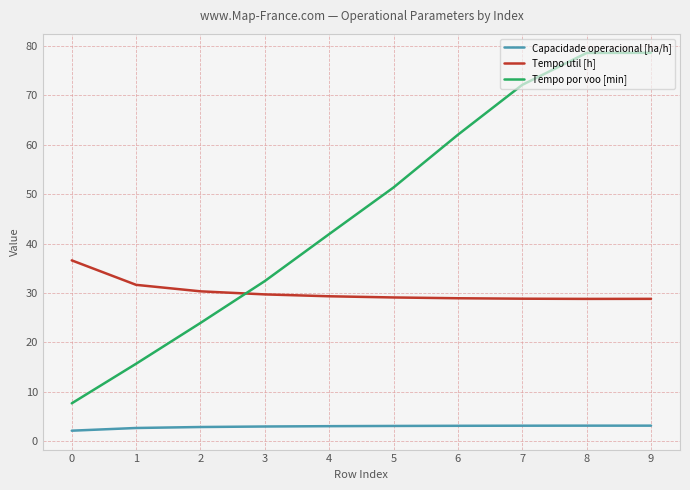

After their last crossing, which series has the higher values: Tempo util [h] or Tempo por voo [min]?

Tempo por voo [min]